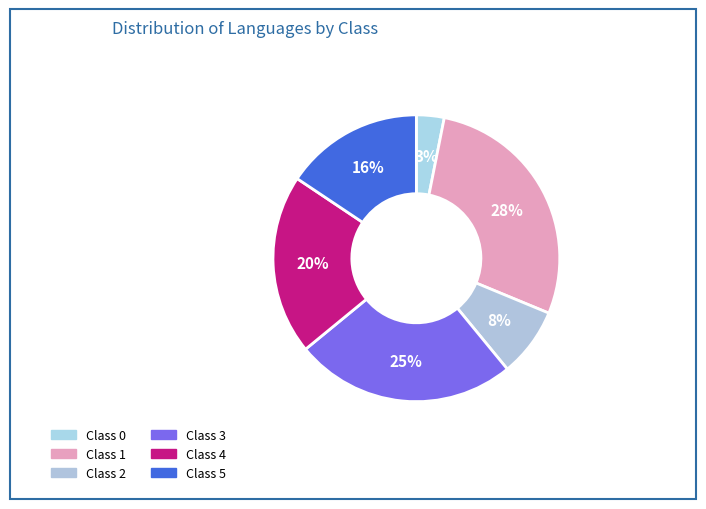

Rank the categories by value from highest to lowest.

Class 1, Class 3, Class 4, Class 5, Class 2, Class 0